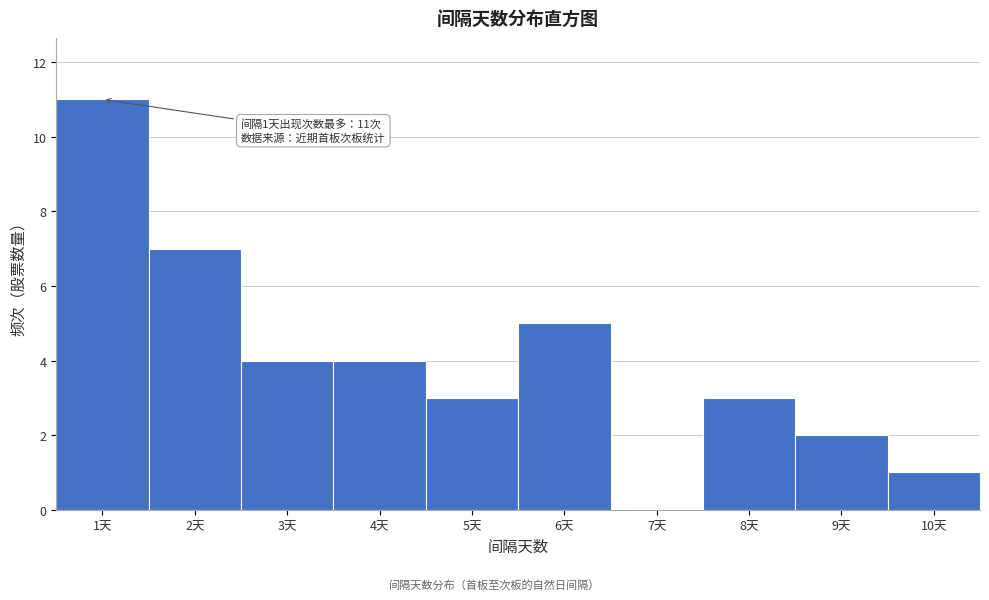

Over which range of the x-axis is the bar tallest?

0.5 to 1.5